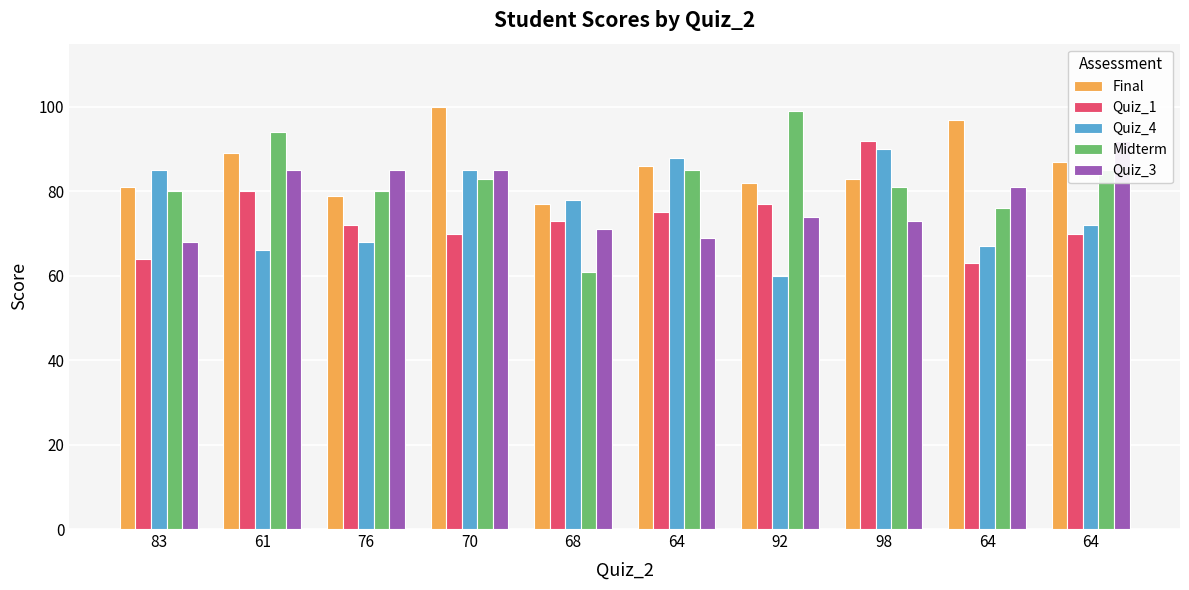

Reading left to right, what are all the values shown in this chart?

Final: 81	89	79	100	77	86	82	83	97	87
Quiz_1: 64	80	72	70	73	75	77	92	63	70
Quiz_4: 85	66	68	85	78	88	60	90	67	72
Midterm: 80	94	80	83	61	85	99	81	76	85
Quiz_3: 68	85	85	85	71	69	74	73	81	92